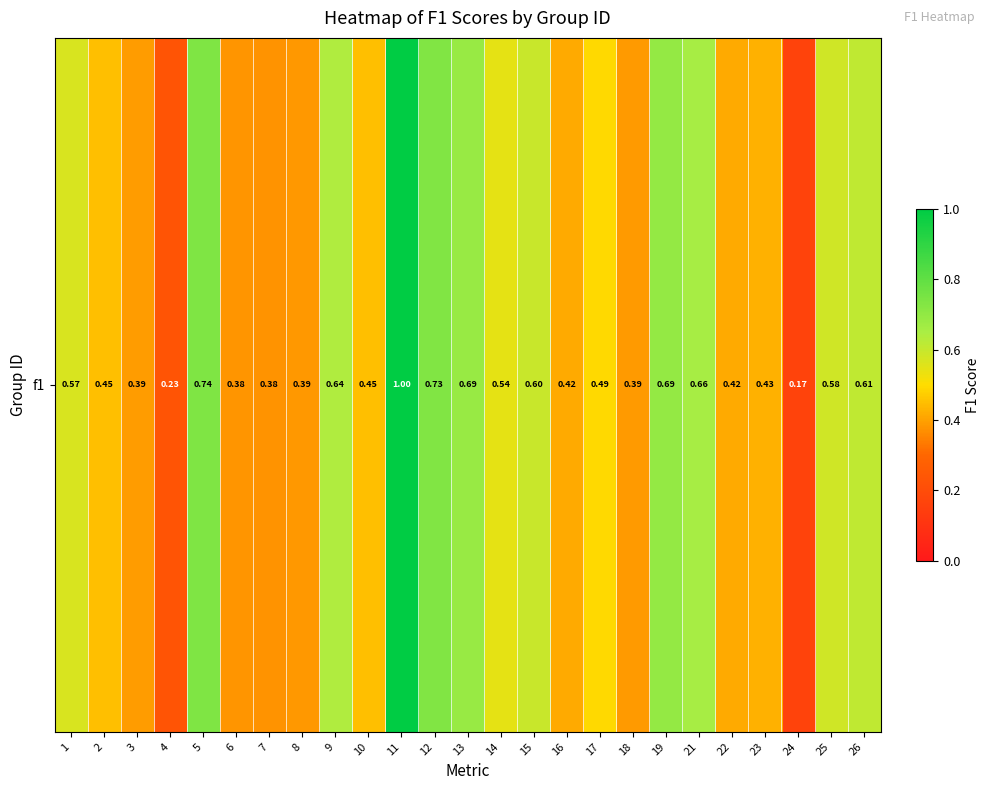

Rank the categories by value from highest to lowest.

11, 5, 12, 19, 13, 21, 9, 26, 15, 25, 1, 14, 17, 2, 10, 23, 22, 16, 3, 18, 8, 6, 7, 4, 24